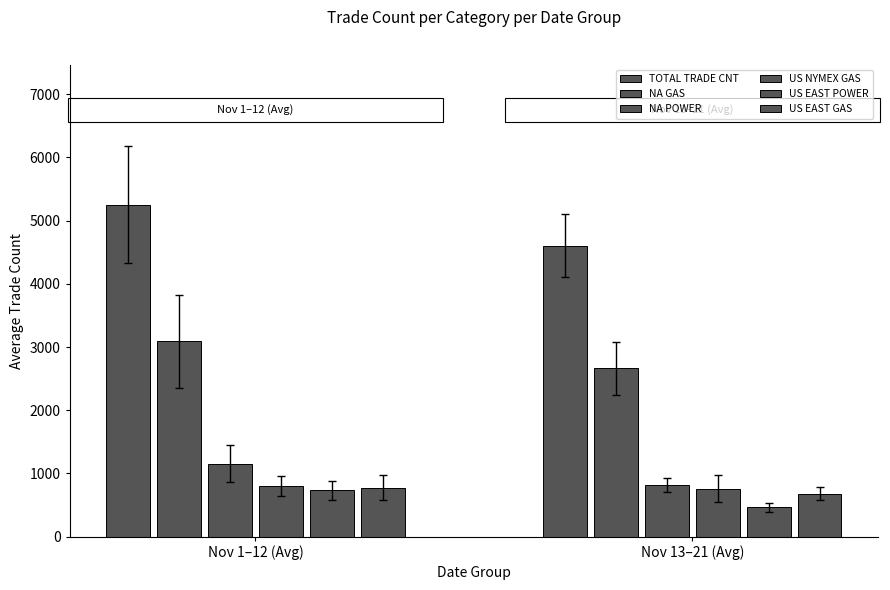

What is the value of the NA GAS bar at the 1st from the left?

3091.4